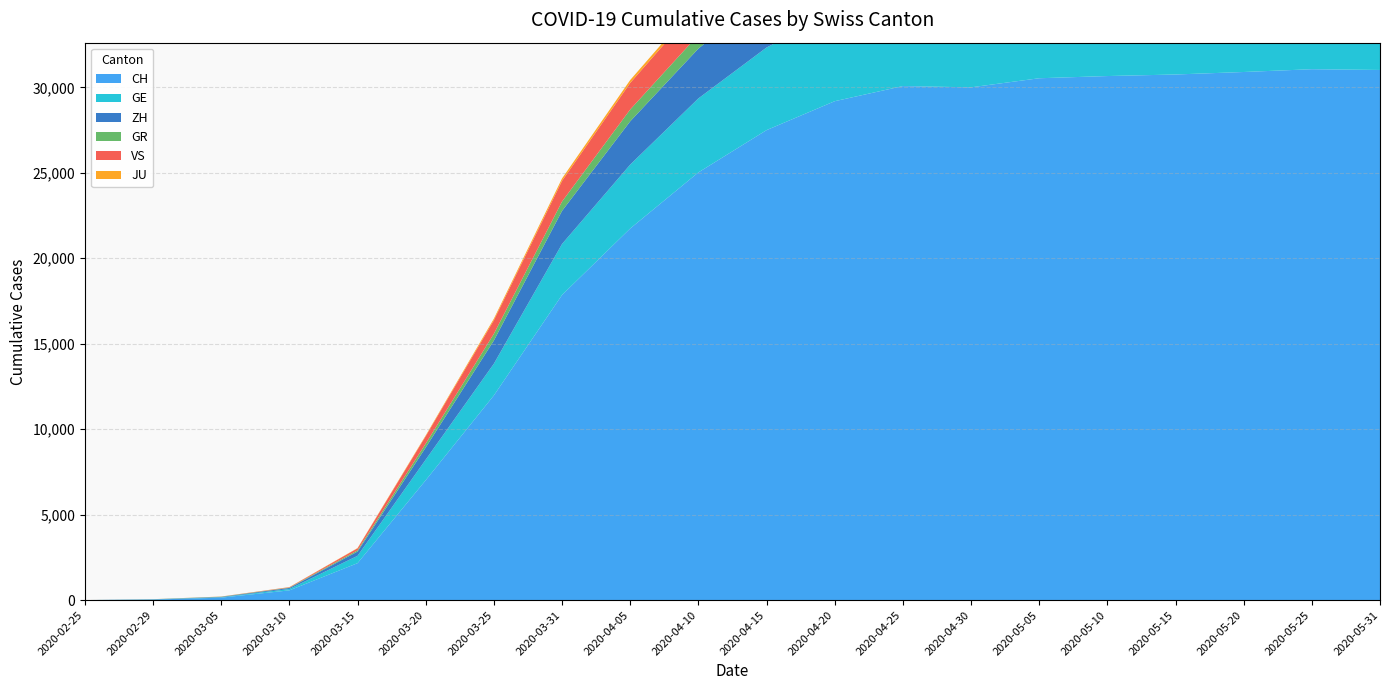

Reading left to right, transcribe all the data shown in this chart.

CH: 0	30	142	569	2160	7014	11975	17852	21741	25022	27496	29189	30074	30001	30532	30661	30752	30898	31061	31017
GE: 0	9	20	79	430	1204	1856	2984	3739	4330	4834	5184	5415	5431	5482	5497	5519	5584	5669	5837
ZH: 0	6	23	62	250	711	1357	1936	2532	2914	3183	3306	3392	3428	3474	3491	3502	3554	3589	3672
GR: 0	6	14	22	71	226	393	547	692	802	884	934	975	997	1033	1044	1054	1069	1085	1098
VS: 0	1	5	22	115	436	793	1211	1555	1741	1890	1951	1999	2028	2071	2081	2088	2116	2134	2165
JU: 0	1	4	7	19	44	92	140	170	196	215	226	233	237	247	250	252	255	259	262